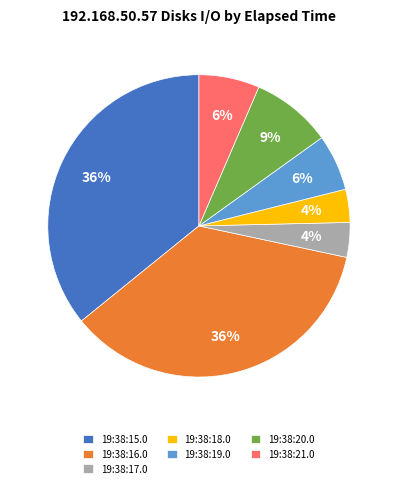

Is there any slice that represents more than half of the pie?

No